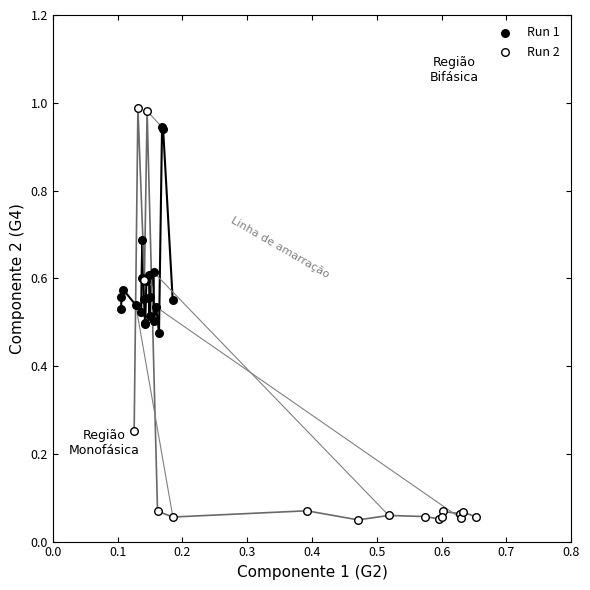

Which series contains the highest Y value?

Run 2